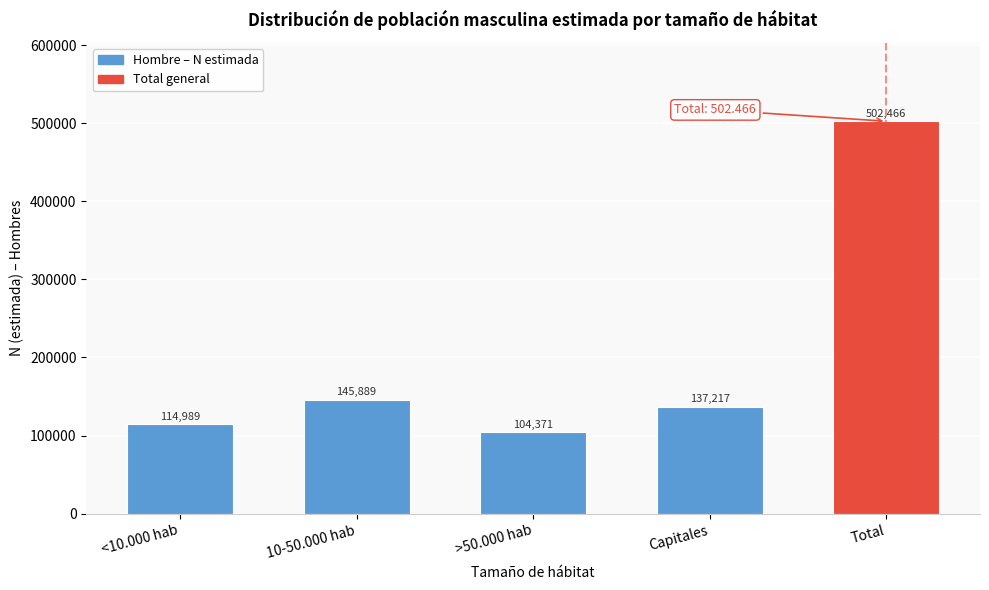

Reading right to left, transcribe all the data shown in this chart.

502466	137217	104371	145889	114989